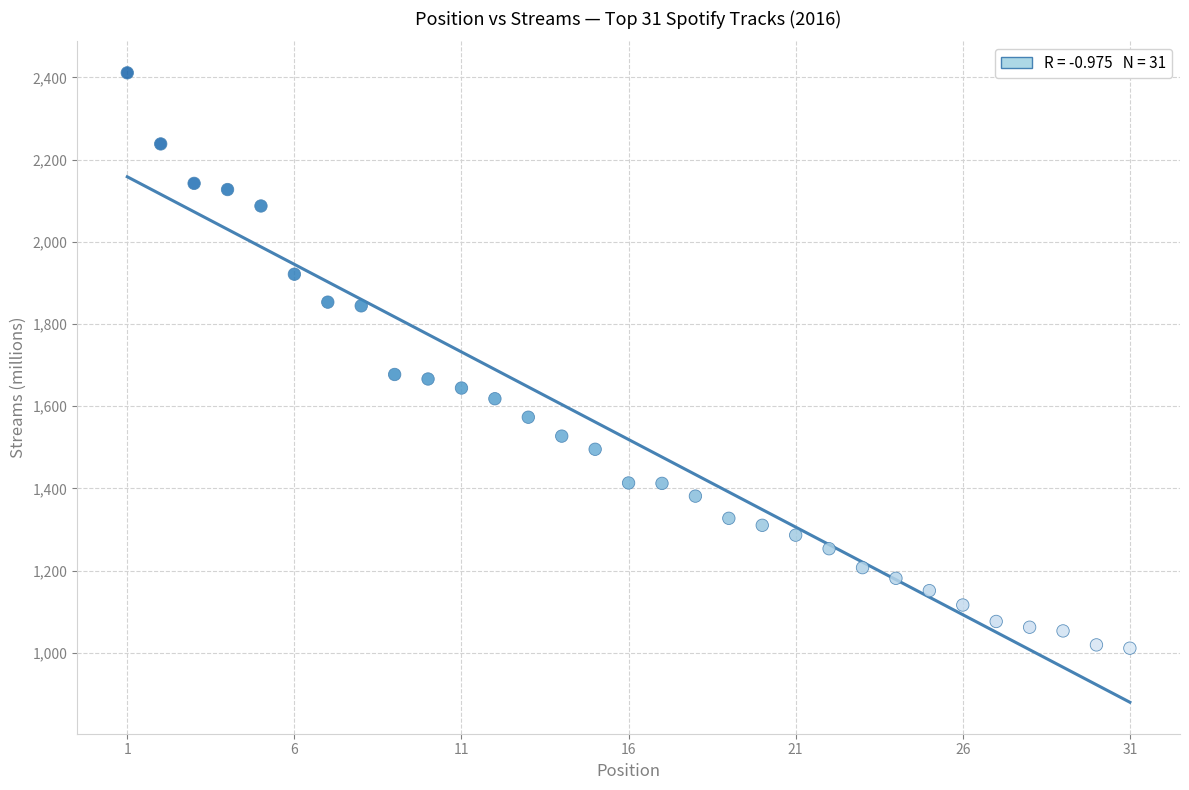

What is the range of Y values (max minus min)?

1400